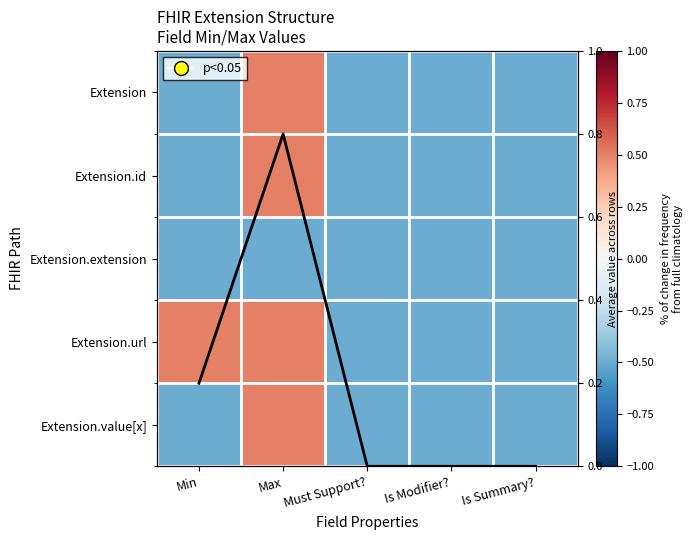

Rank the categories by Extension.extension value from highest to lowest.

Min, Max, Must Support?, Is Modifier?, Is Summary?